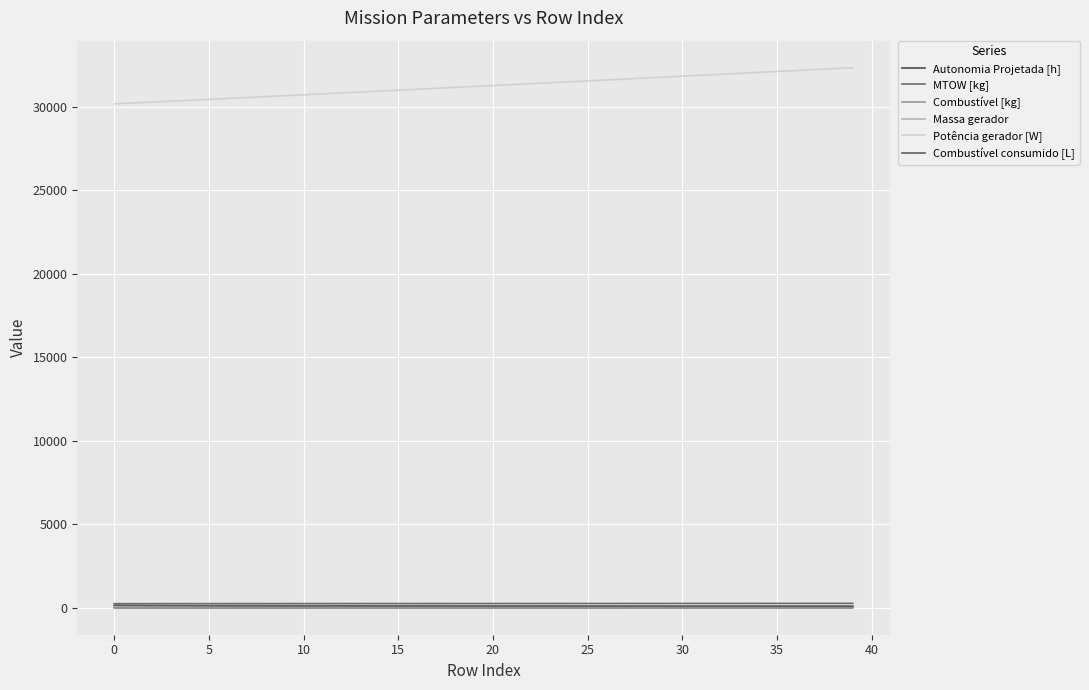

Which series has the largest range (max minus min)?

Potência gerador [W]